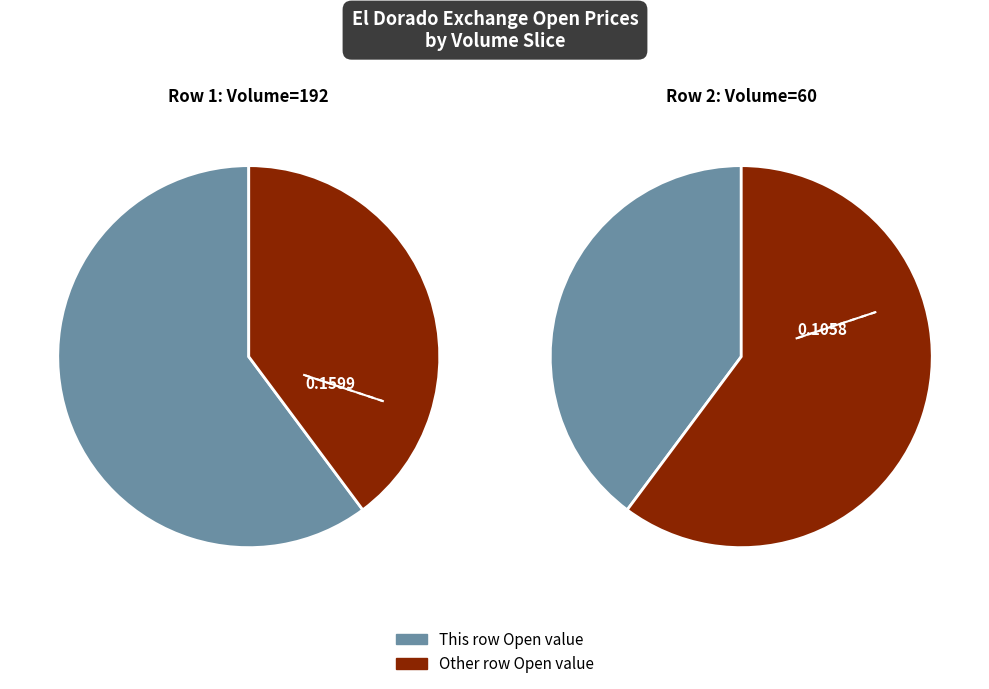

Between 60 and 192, which is larger?

192